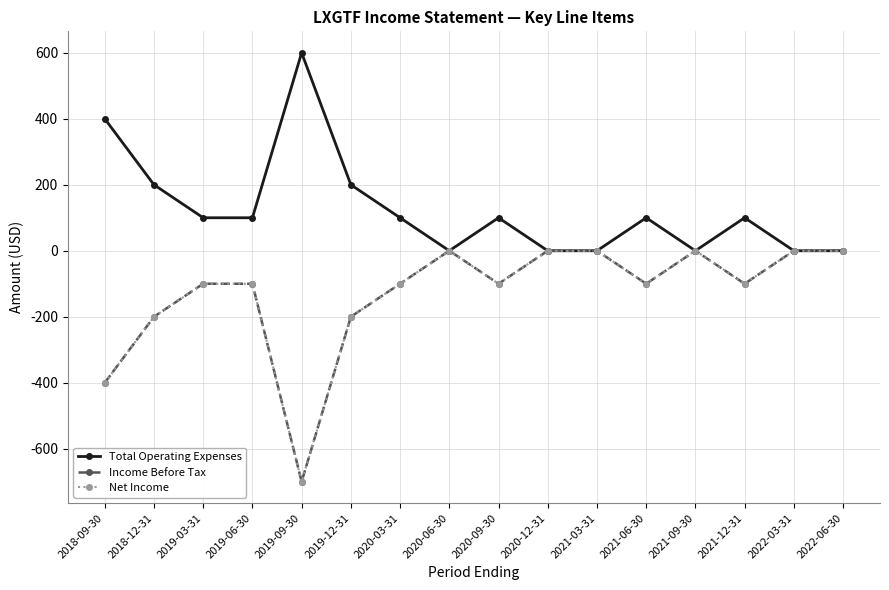

Reading left to right, transcribe all the data shown in this chart.

Total Operating Expenses: 400	200	100	100	600	200	100	0	100	0	0	100	0	100	0	0
Income Before Tax: -400	-200	-100	-100	-700	-200	-100	0	-100	0	0	-100	0	-100	0	0
Net Income: -400	-200	-100	-100	-700	-200	-100	0	-100	0	0	-100	0	-100	0	0